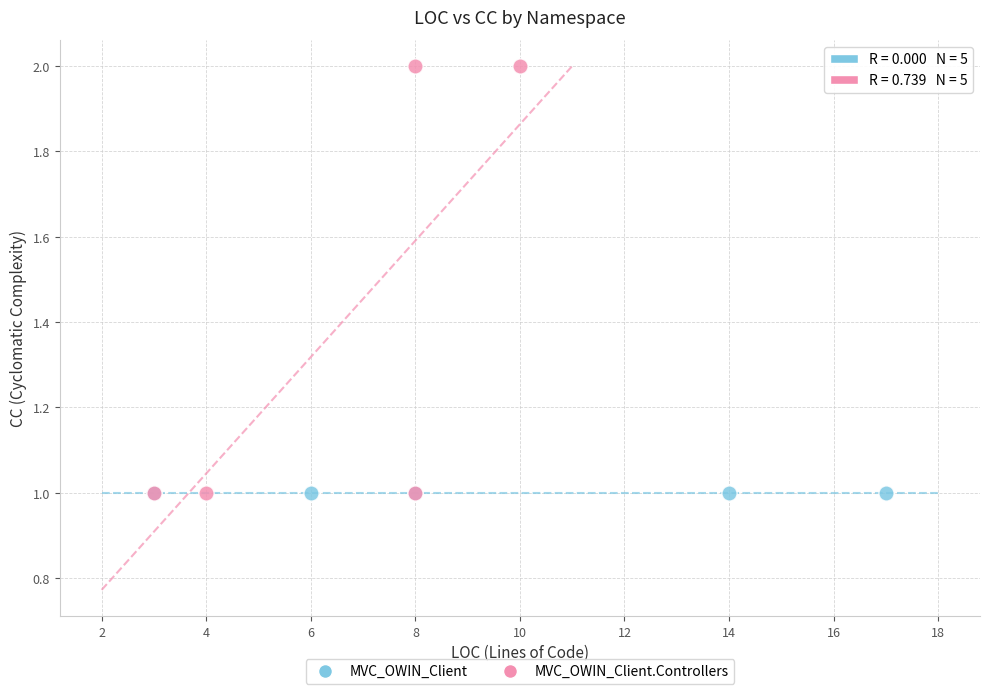

Which series reaches the maximum Y coordinate?

MVC_OWIN_Client.Controllers